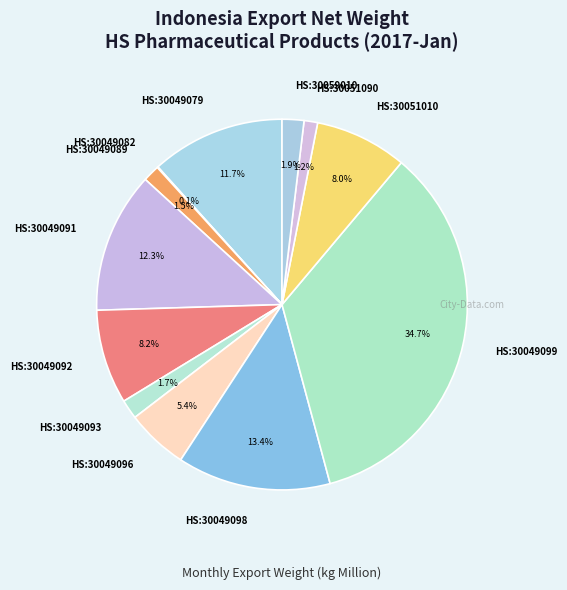

The HS:30059010 slice represents 2% of the pie. True or false?

True